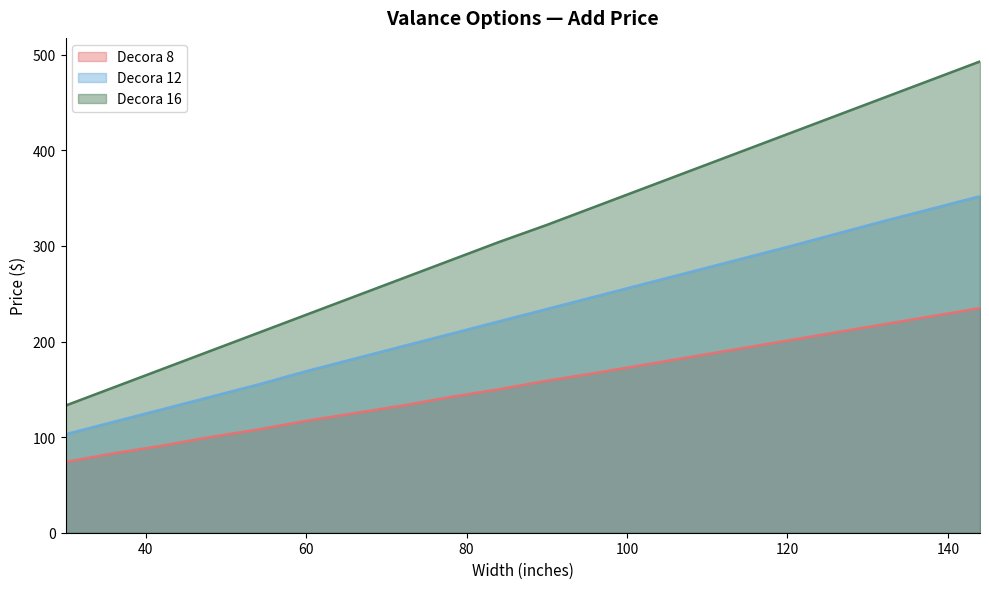

True or false: Decora 16 and Decora 12 cross at least once.

False